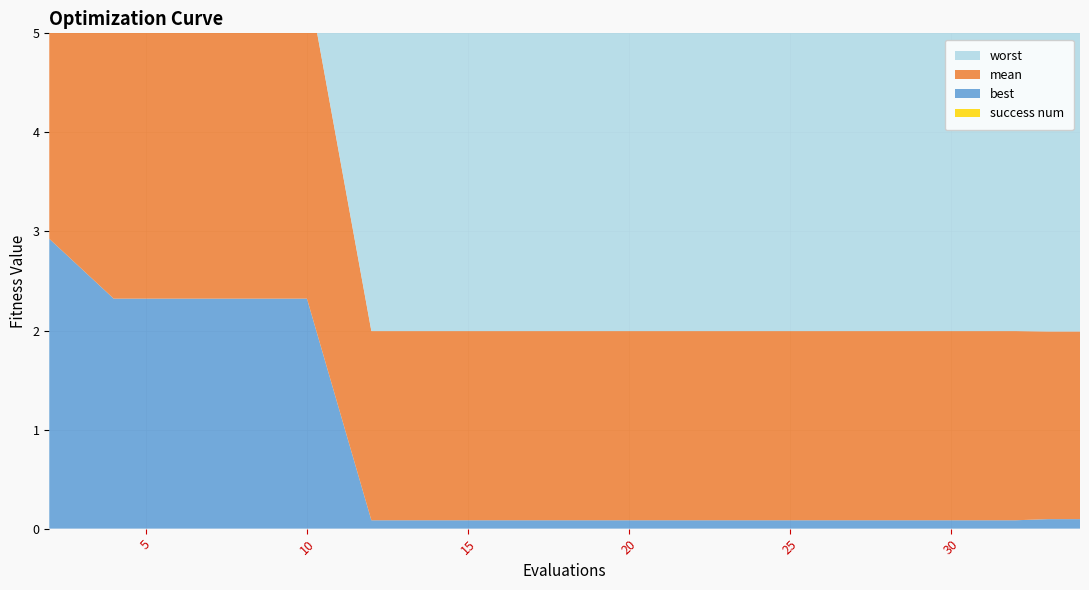

Reading right to left, list all the values displayed in this chart.

mean: 34=1.9	33=1.9	32=1.9	30=1.9	28=1.9	27=1.9	25=1.9	23=1.9	22=1.9	20=1.9	18=1.9	16=1.9	14=1.9	12=1.9	10=3.2	8=3.2	6=3.2	4=3.2	2=3.4
best: 34=0.1	33=0.1	32=0.1	30=0.1	28=0.1	27=0.1	25=0.1	23=0.1	22=0.1	20=0.1	18=0.1	16=0.1	14=0.1	12=0.1	10=2.3	8=2.3	6=2.3	4=2.3	2=2.9
worst: 34=4.0	33=4.0	32=4.0	30=4.0	28=4.0	27=4.0	25=4.0	23=4.0	22=4.0	20=4.0	18=4.0	16=4.0	14=4.0	12=4.0	10=4.0	8=4.0	6=4.0	4=4.0	2=3.8
success num: 34=0.0	33=0.0	32=0.0	30=0.0	28=0.0	27=0.0	25=0.0	23=0.0	22=0.0	20=0.0	18=0.0	16=0.0	14=0.0	12=0.0	10=0.0	8=0.0	6=0.0	4=0.0	2=0.0